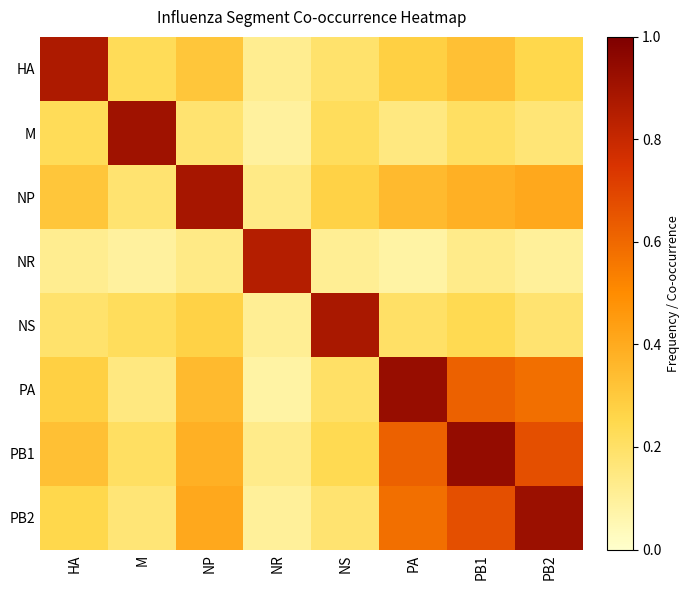

Rank the series at PA from lowest to highest value.

NR, M, NS, HA, NP, PB2, PB1, PA